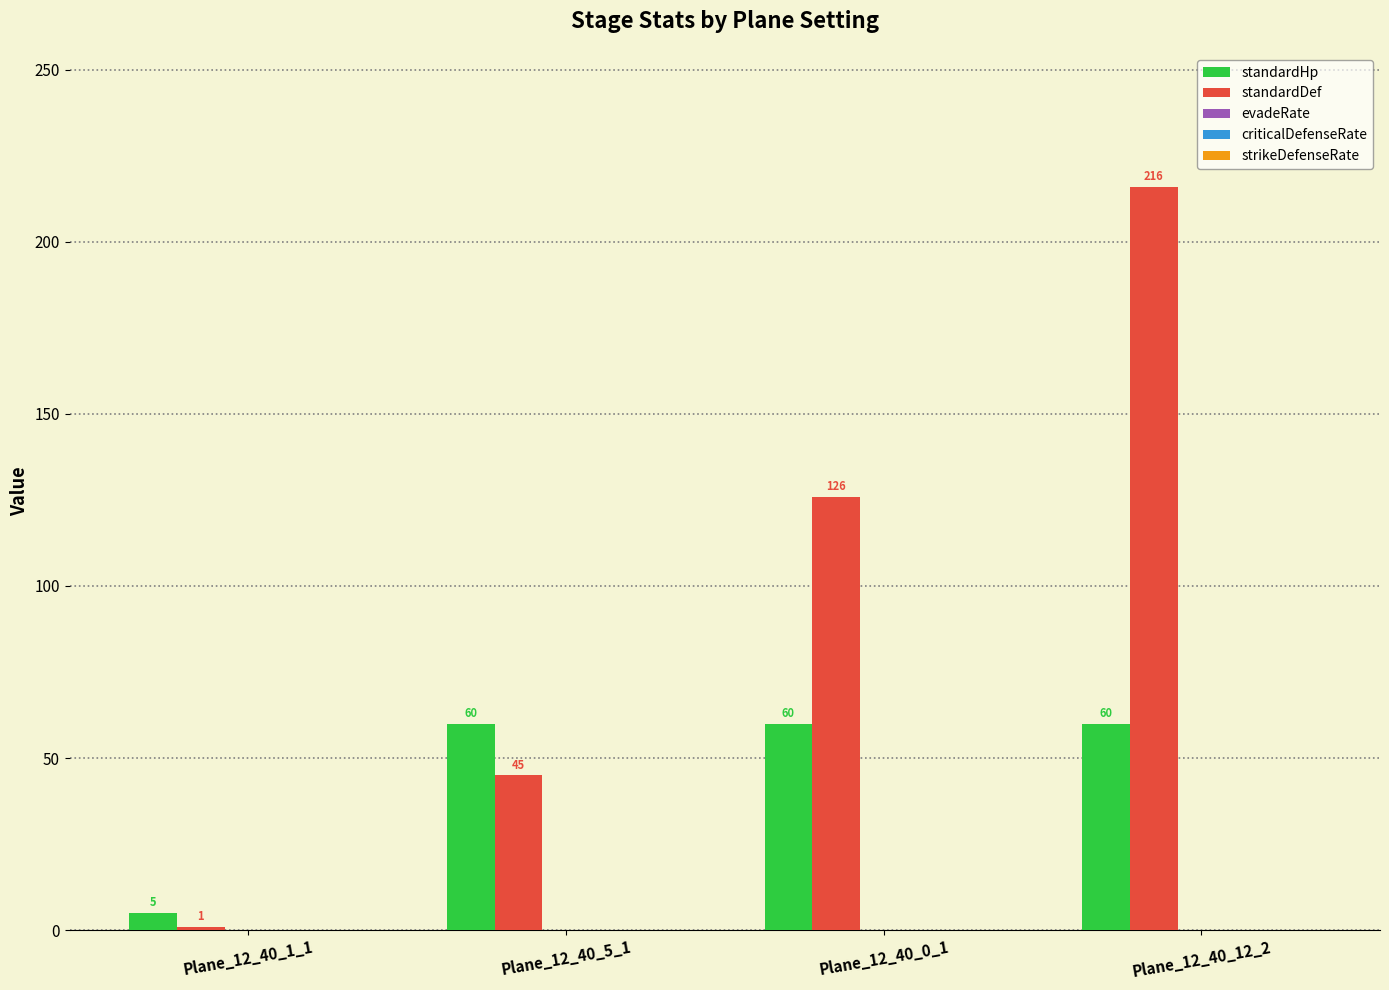

Which label corresponds to the smallest value in the chart?

Plane_12_40_1_1